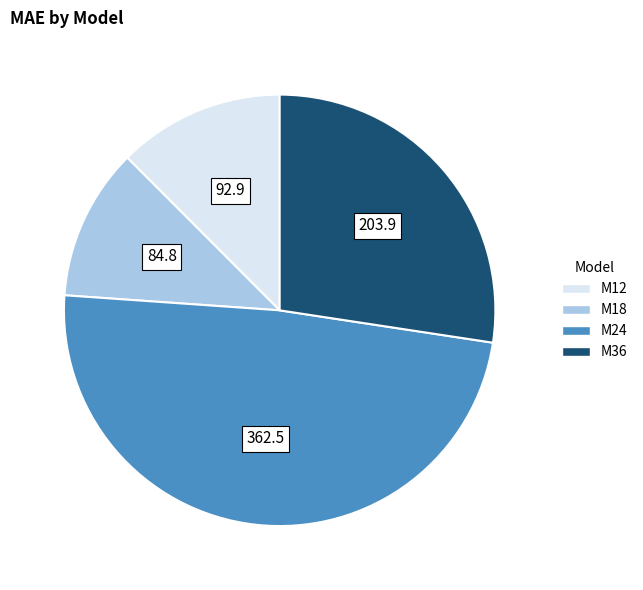

Combined, do M18 and M24 account for over 50%?

Yes